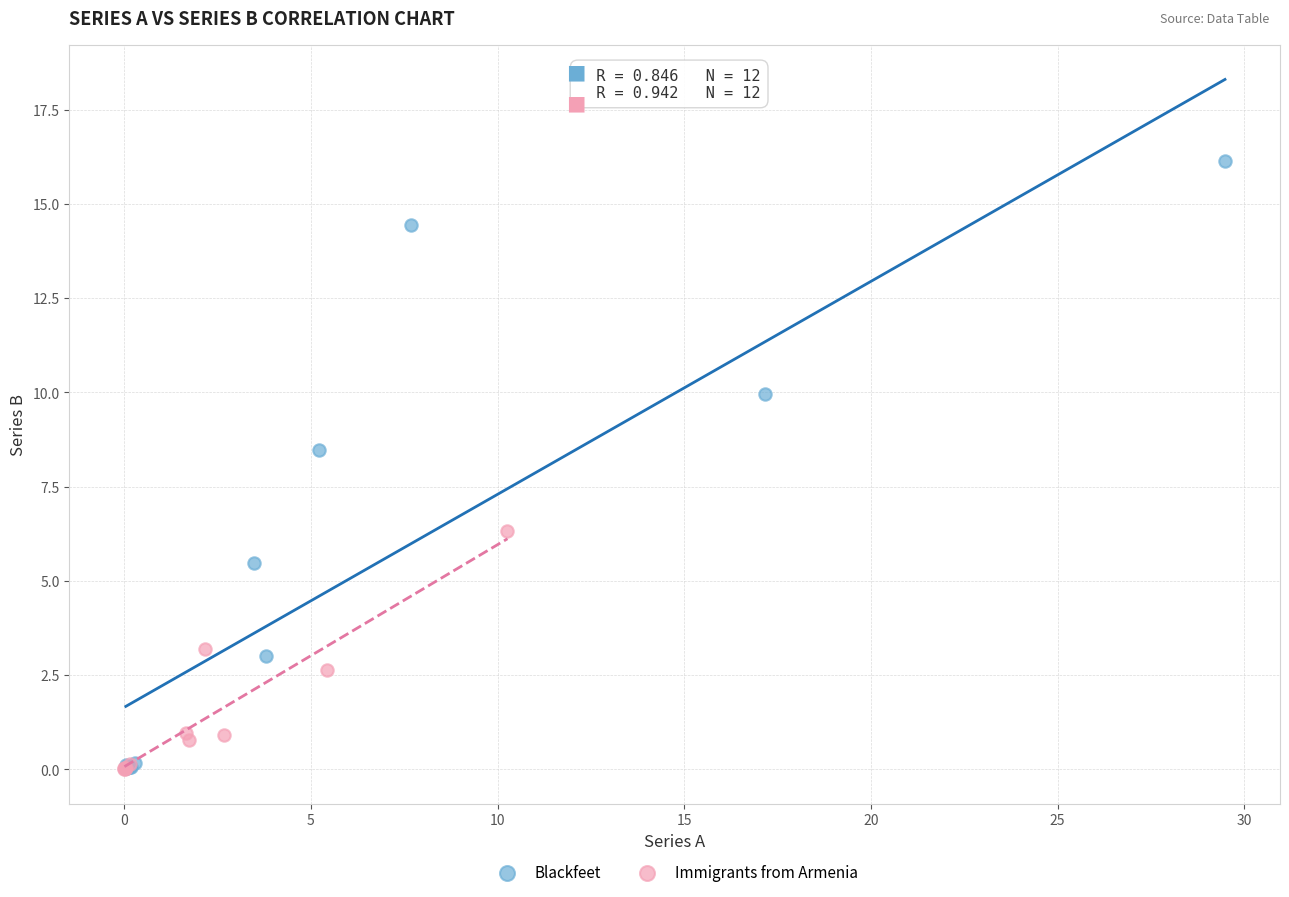

Which series contains the highest Y value?

Blackfeet